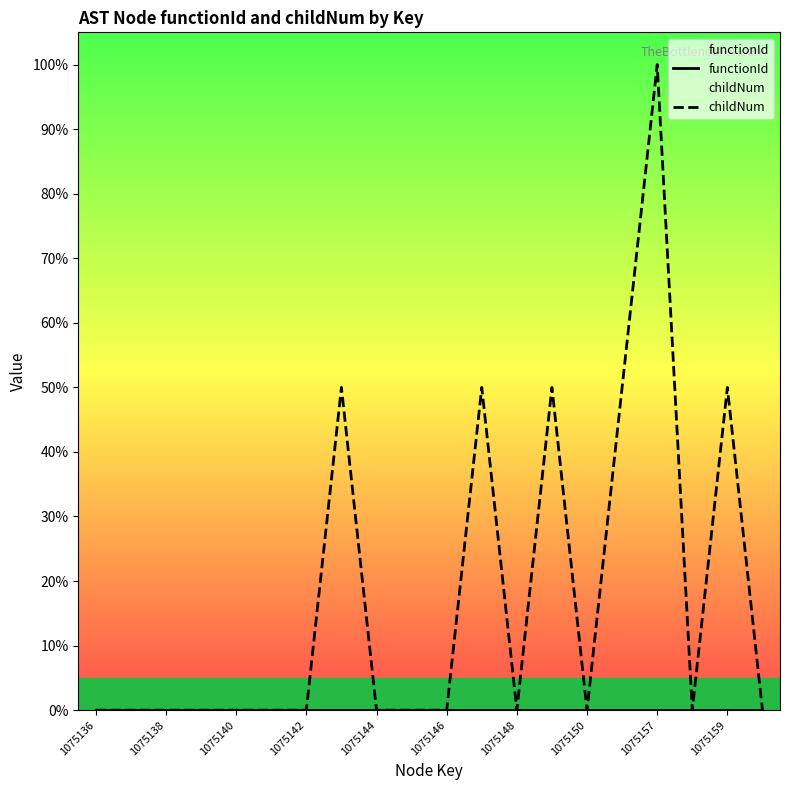

True or false: childNum and functionId cross at least once.

False